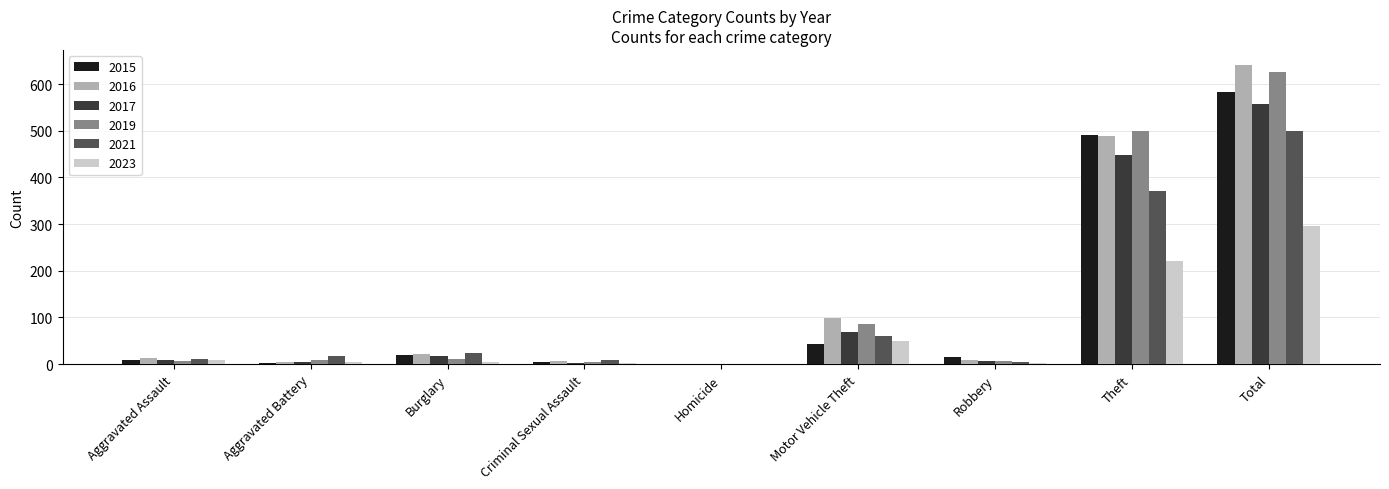

Where is 2021 nearest to the value 250?

Theft